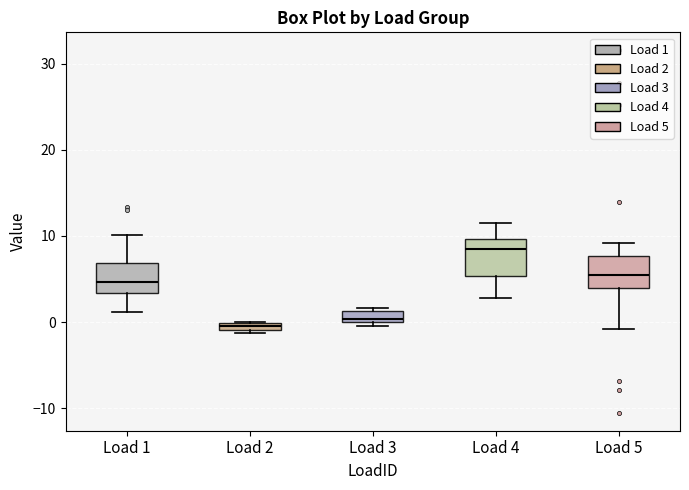

Where is the lower edge of the box for Load 2 on the y-axis? The values are not printed on the chart, so give them approximately, as read against the axis.

-1